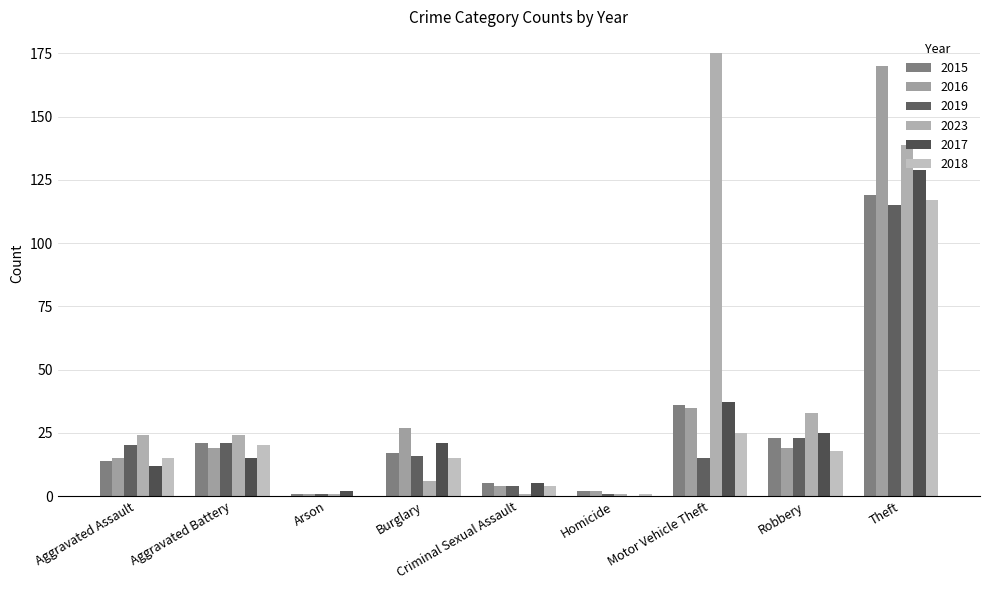

List the labels in order of 2018 value, smallest first.

Arson, Homicide, Criminal Sexual Assault, Aggravated Assault, Burglary, Robbery, Aggravated Battery, Motor Vehicle Theft, Theft